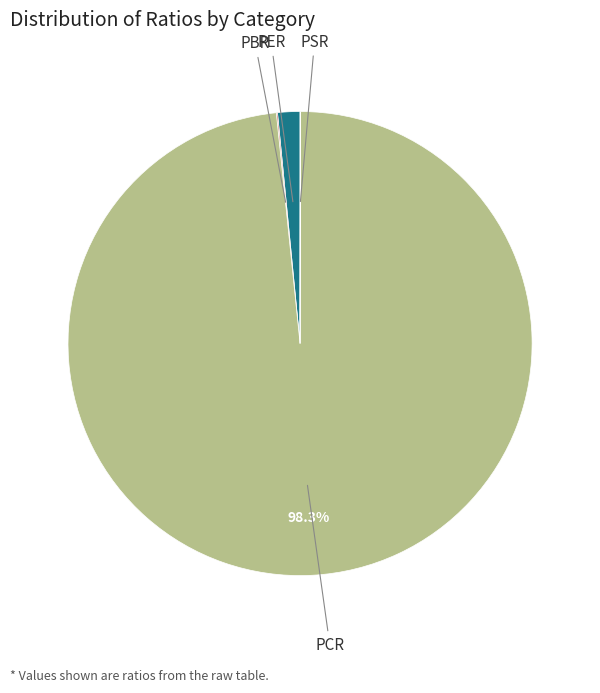

Does PCR account for over 50% of the chart?

Yes